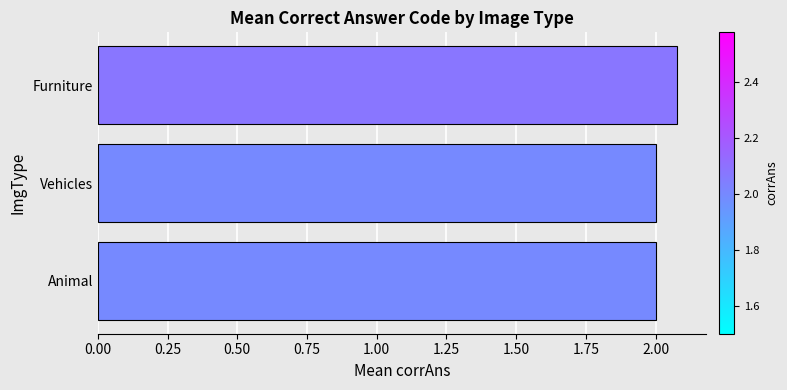

Does the chart contain stacked bars?

No